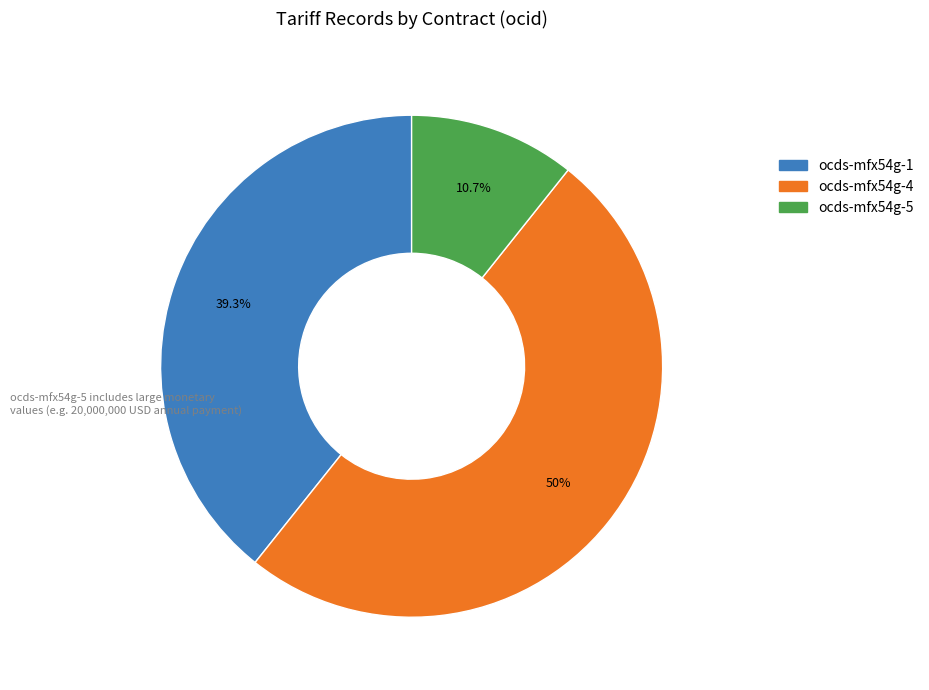

To the nearest percent, what is the average slice percentage?

33%